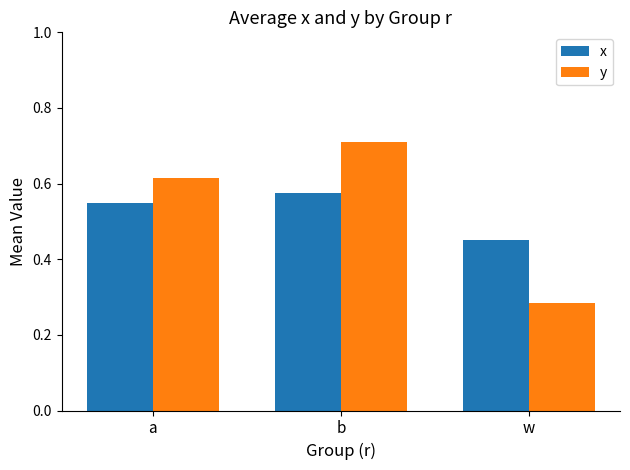

What is the difference between the maximum and minimum values in the x series?

0.1